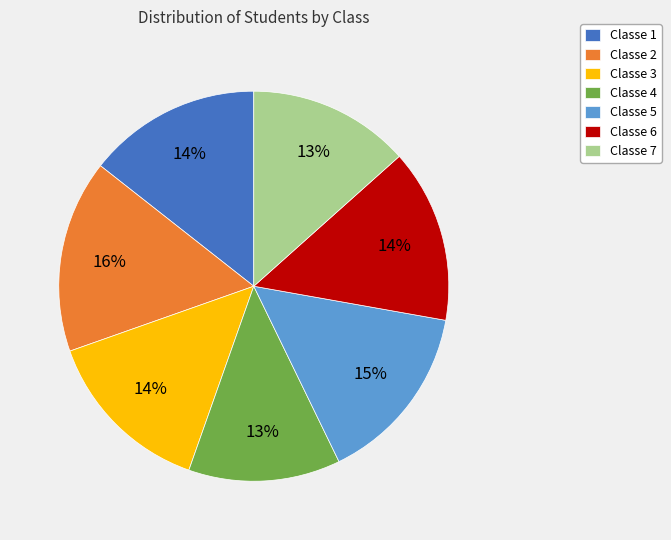

How many segments does this pie chart have?

7